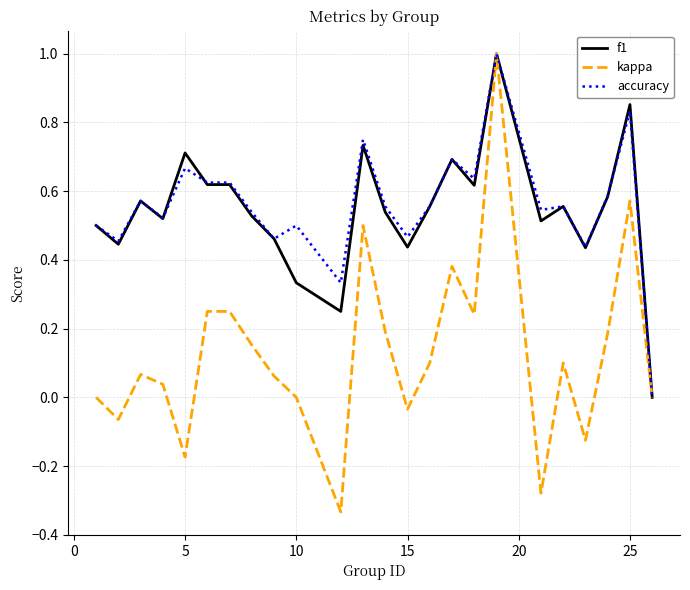

What is the greatest value displayed?

1.0